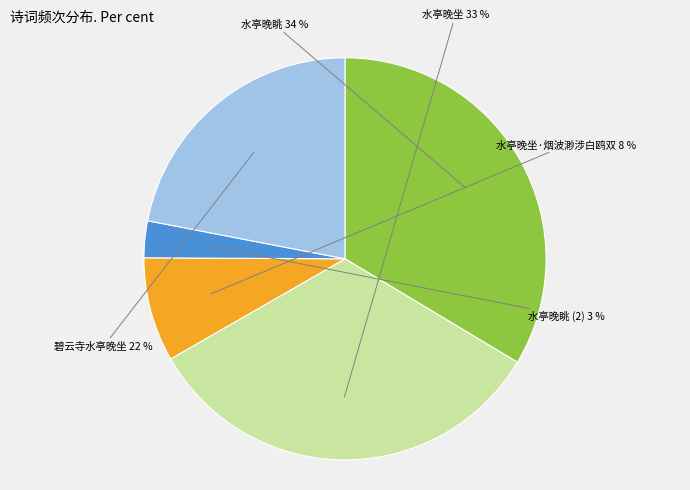

To the nearest percent, what is the difference between the largest and smallest slice percentages?

31%